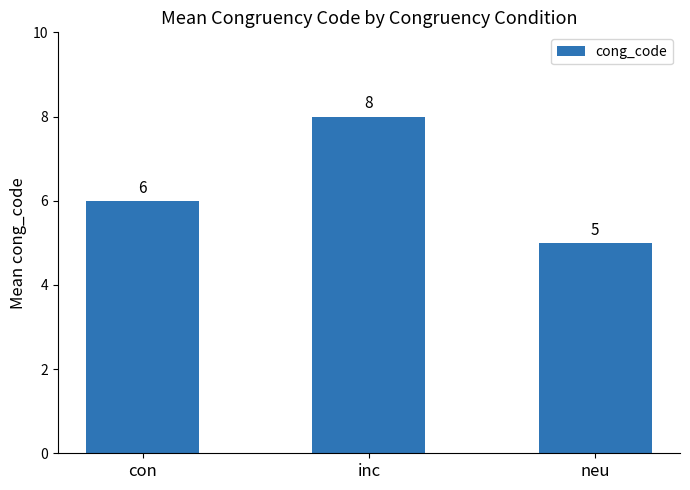

Which has a higher value, neu or inc?

inc